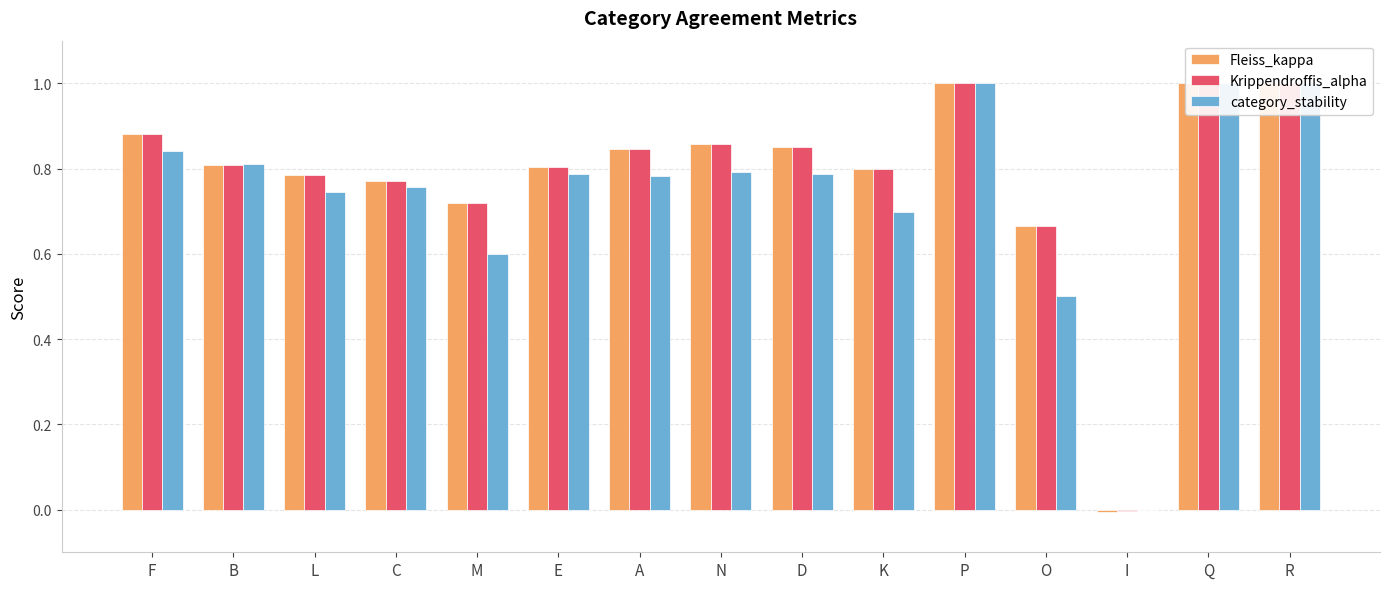

Reading left to right, list all the values displayed in this chart.

Fleiss_kappa: F=0.9	B=0.8	L=0.8	C=0.8	M=0.7	E=0.8	A=0.8	N=0.9	D=0.9	K=0.8	P=1.0	O=0.7	I=-0.0	Q=1.0	R=1.0
Krippendroffis_alpha: F=0.9	B=0.8	L=0.8	C=0.8	M=0.7	E=0.8	A=0.8	N=0.9	D=0.9	K=0.8	P=1.0	O=0.7	I=-0.0	Q=1.0	R=1.0
category_stability: F=0.8	B=0.8	L=0.7	C=0.8	M=0.6	E=0.8	A=0.8	N=0.8	D=0.8	K=0.7	P=1.0	O=0.5	I=0.0	Q=1.0	R=1.0